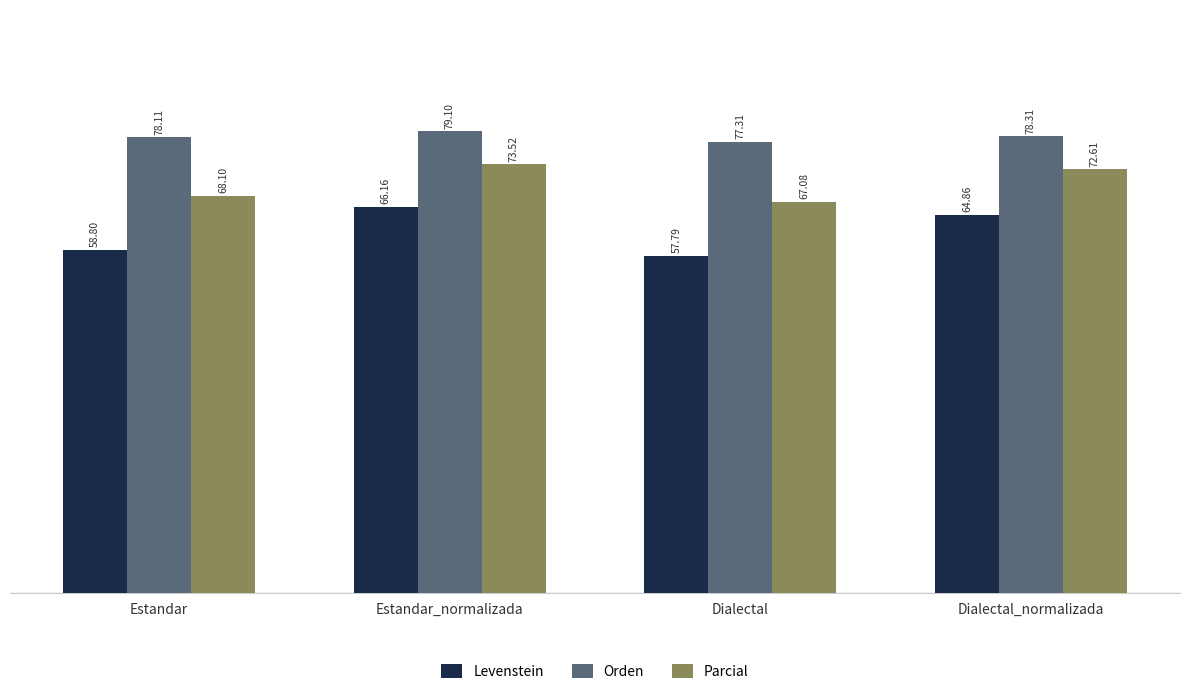

At which label does Levenstein first exceed 64?

Estandar_normalizada